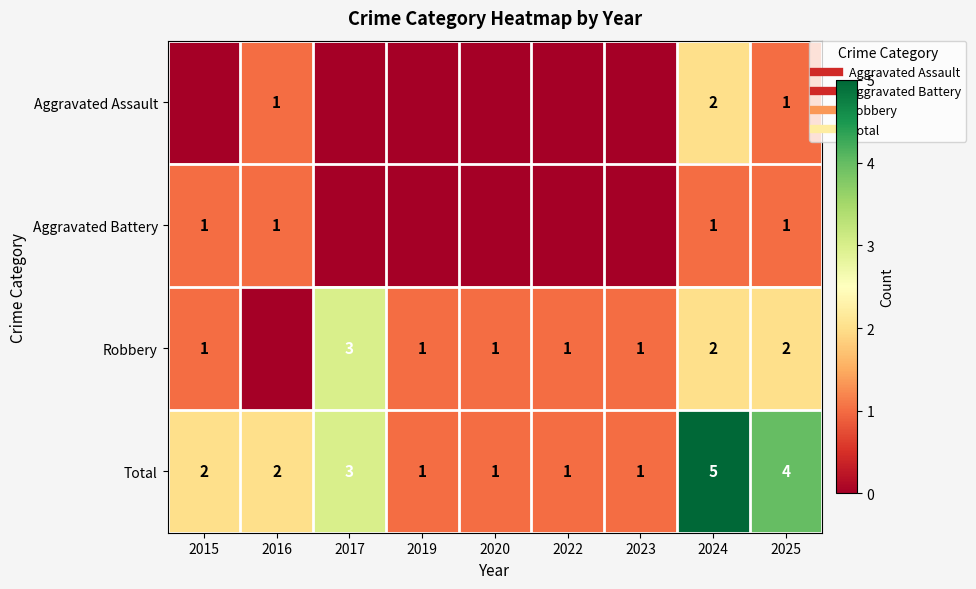

Which has a higher value, 2020 or 2015?

2020